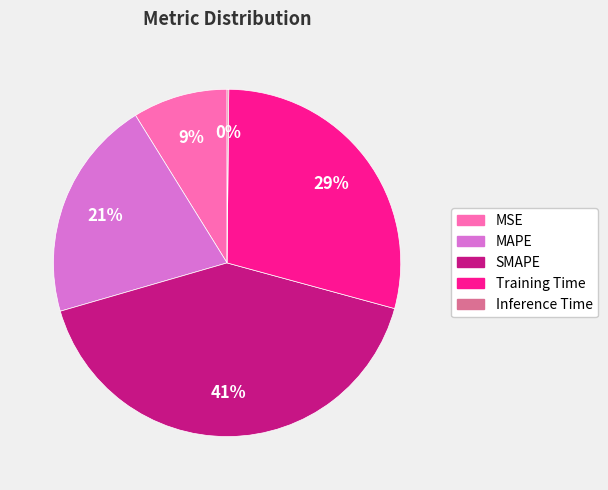

To the nearest percent, what portion does MSE represent?

9%